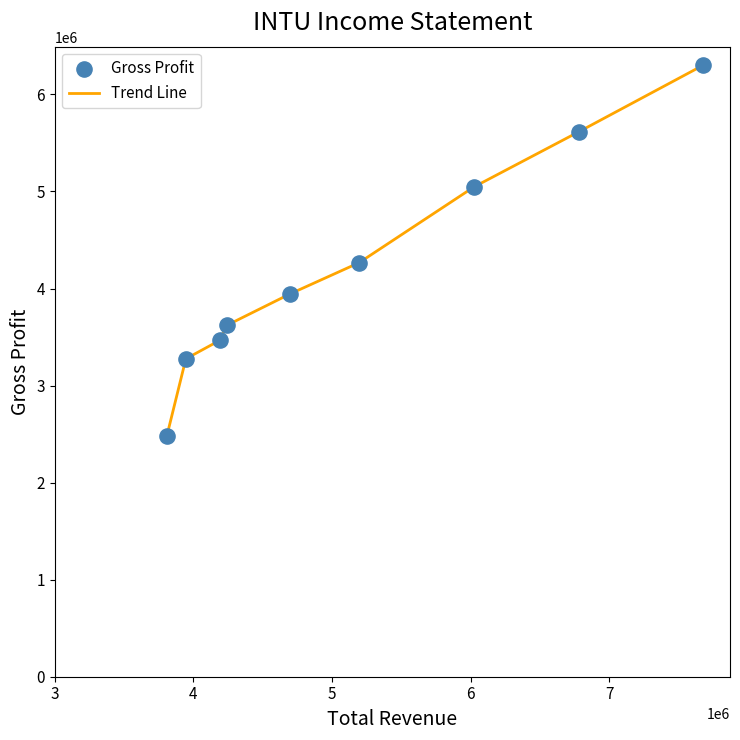

What is the minimum value shown in the chart?

2477000